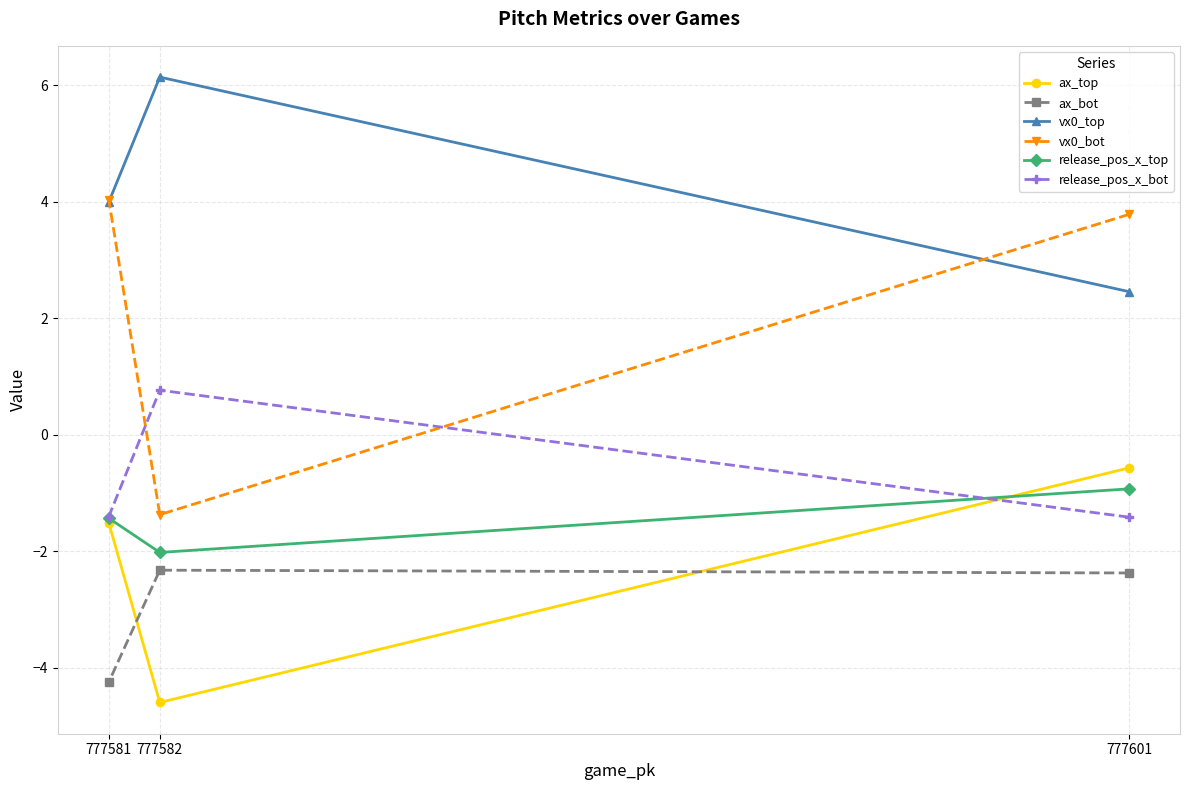

At which category is the sum across all series the highest?

777601